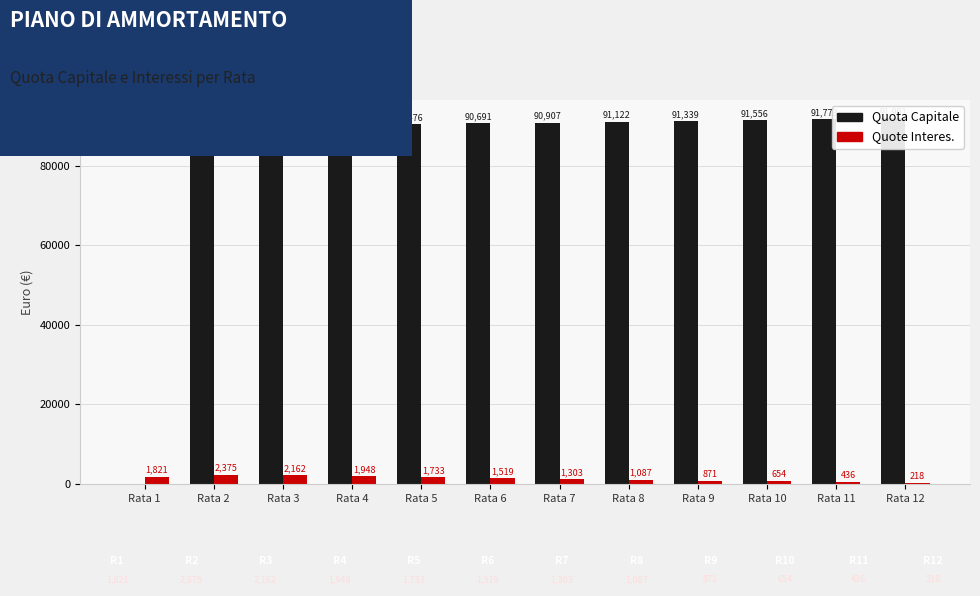

Between Rata 2 and Rata 10, which series saw the biggest shift?

Quota Capitale